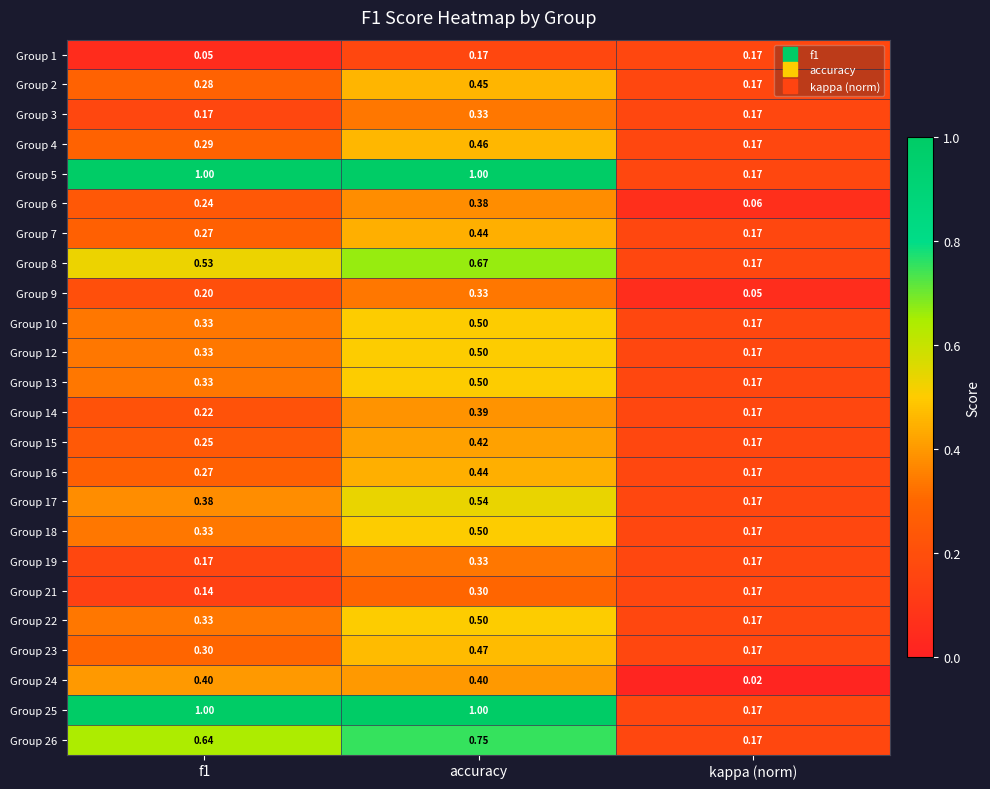

Is the value of Group 2 at kappa (norm) greater than the value of Group 5 at f1?

No